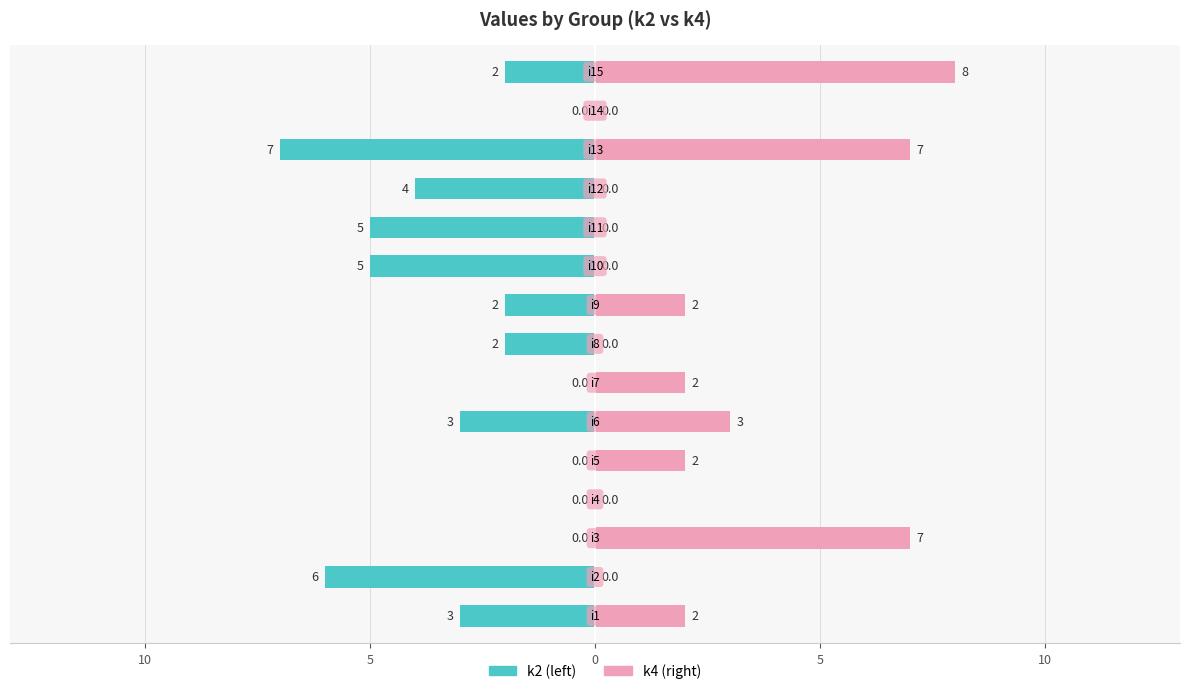

What is the spread (max minus min) of values at 10?

5